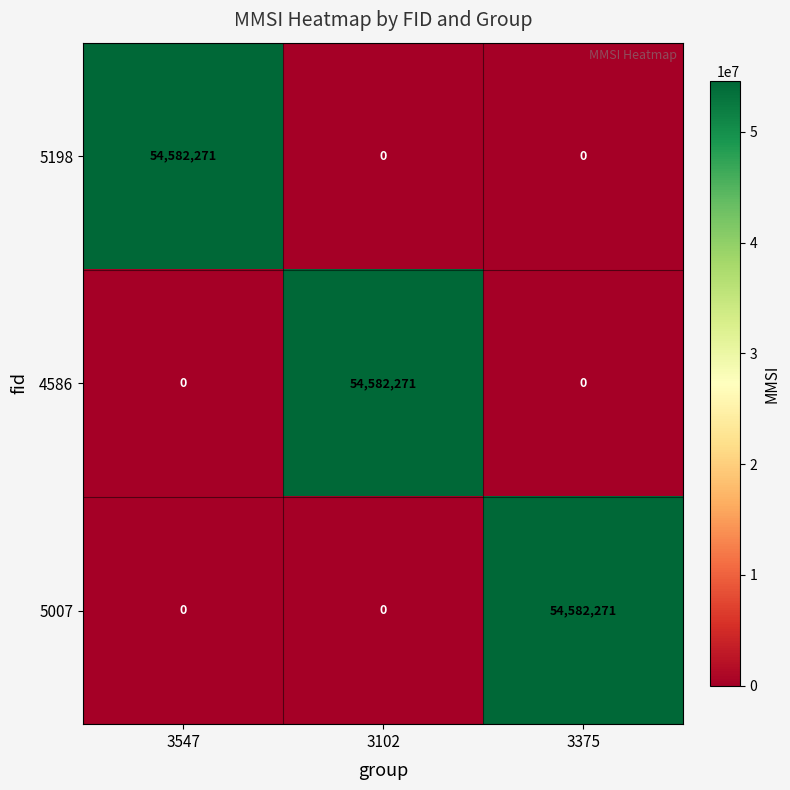

What is the difference between the 4586 values at 3102 and 3375?

54582271